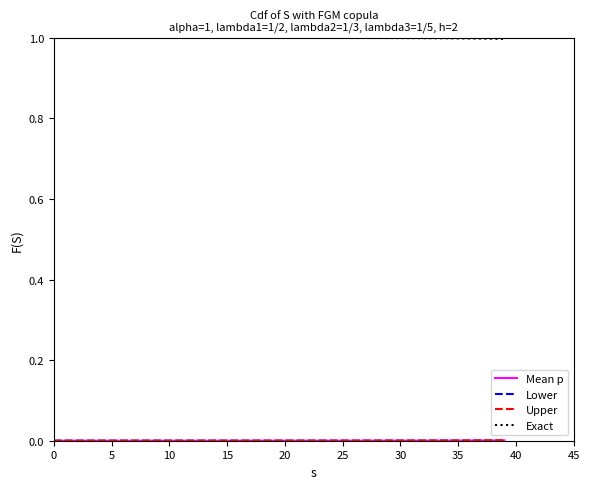

Which series has the largest total across all categories?

Exact